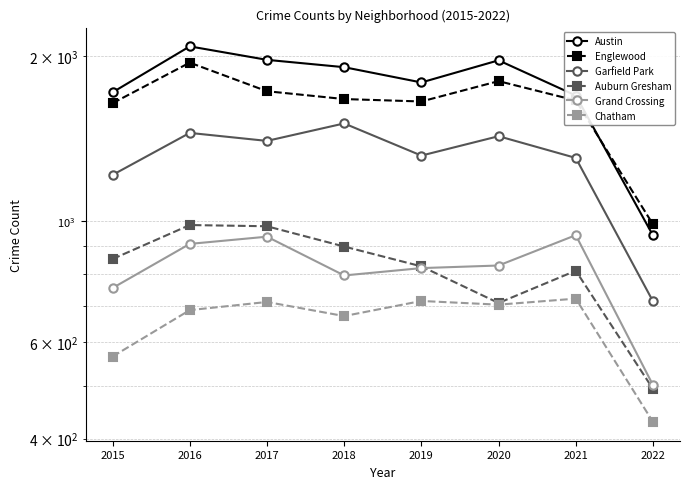

Reading left to right, list all the values displayed in this chart.

Austin: 1719	2086	1971	1911	1792	1967	1696	941
Englewood: 1642	1948	1727	1671	1654	1802	1661	986
Garfield Park: 1214	1449	1401	1508	1317	1429	1304	713
Auburn Gresham: 852	983	978	898	826	708	811	493
Grand Crossing: 754	908	936	795	820	829	942	501
Chatham: 565	687	711	670	714	703	721	429